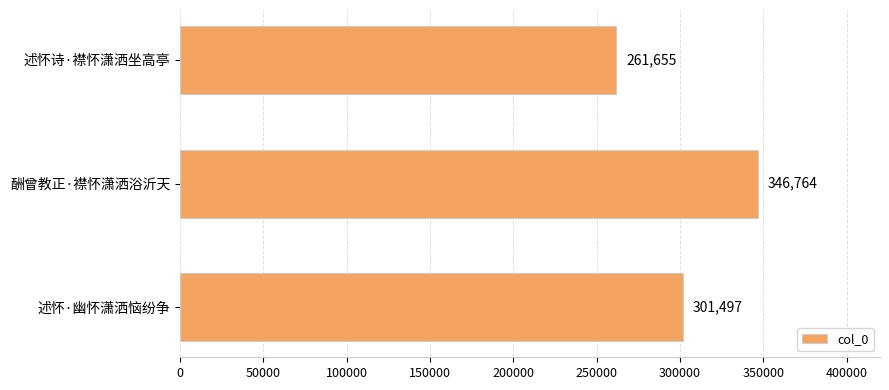

The value at 述怀诗·襟怀潇洒坐高亭 is 166424. True or false?

False